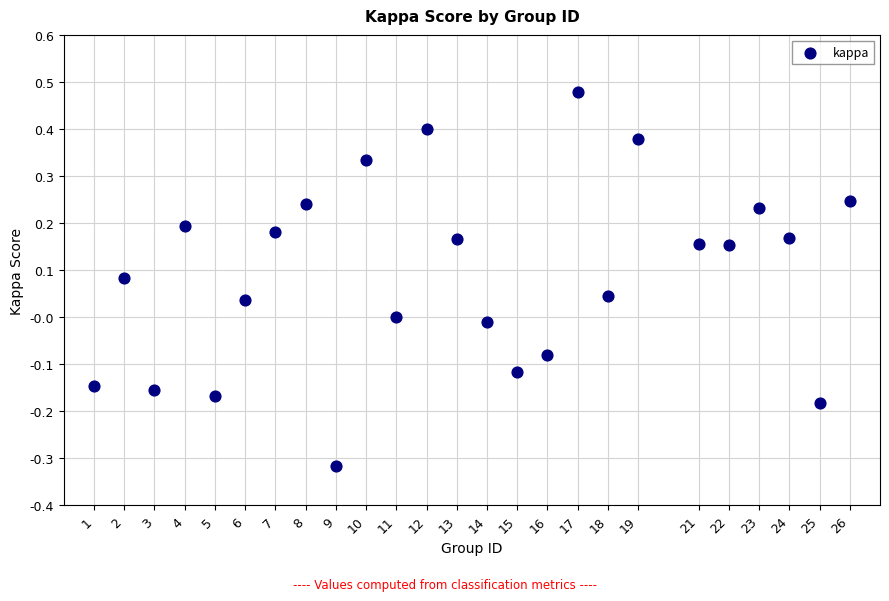

What is the range of Y values (max minus min)?

0.8